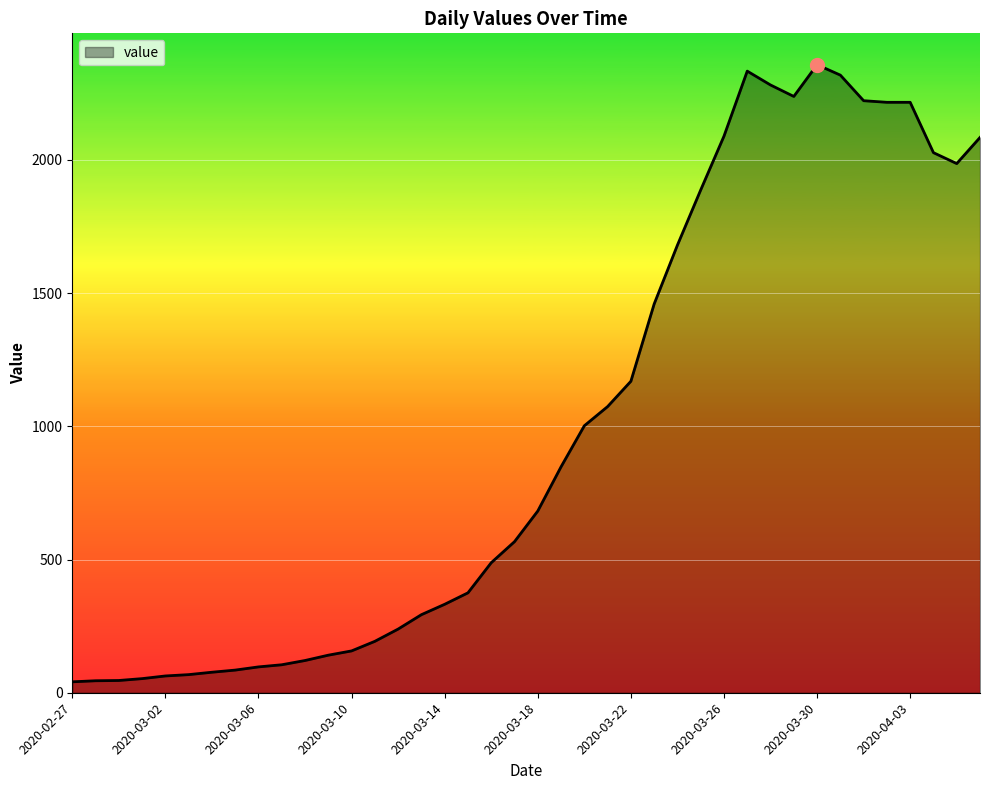

What is the greatest value displayed?

2357